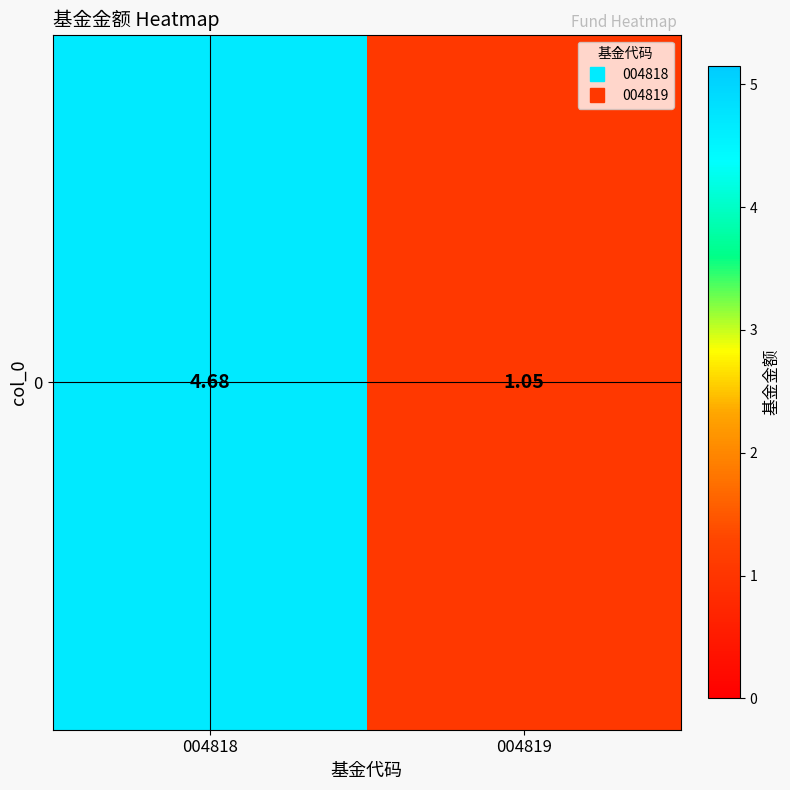

The chart shows a value of 2.5 at 004818. True or false?

False